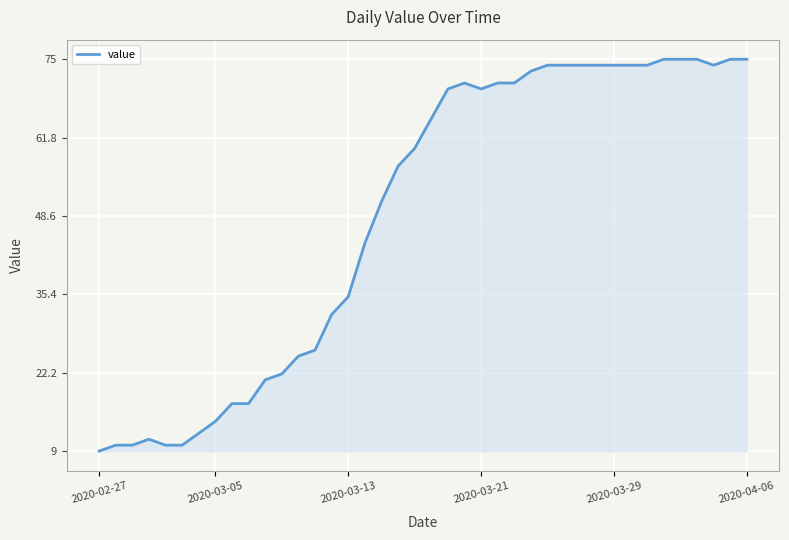

What is the smallest value displayed?

9